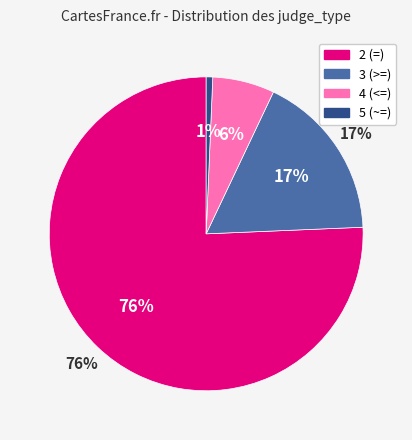

How many slices are in this pie chart?

4